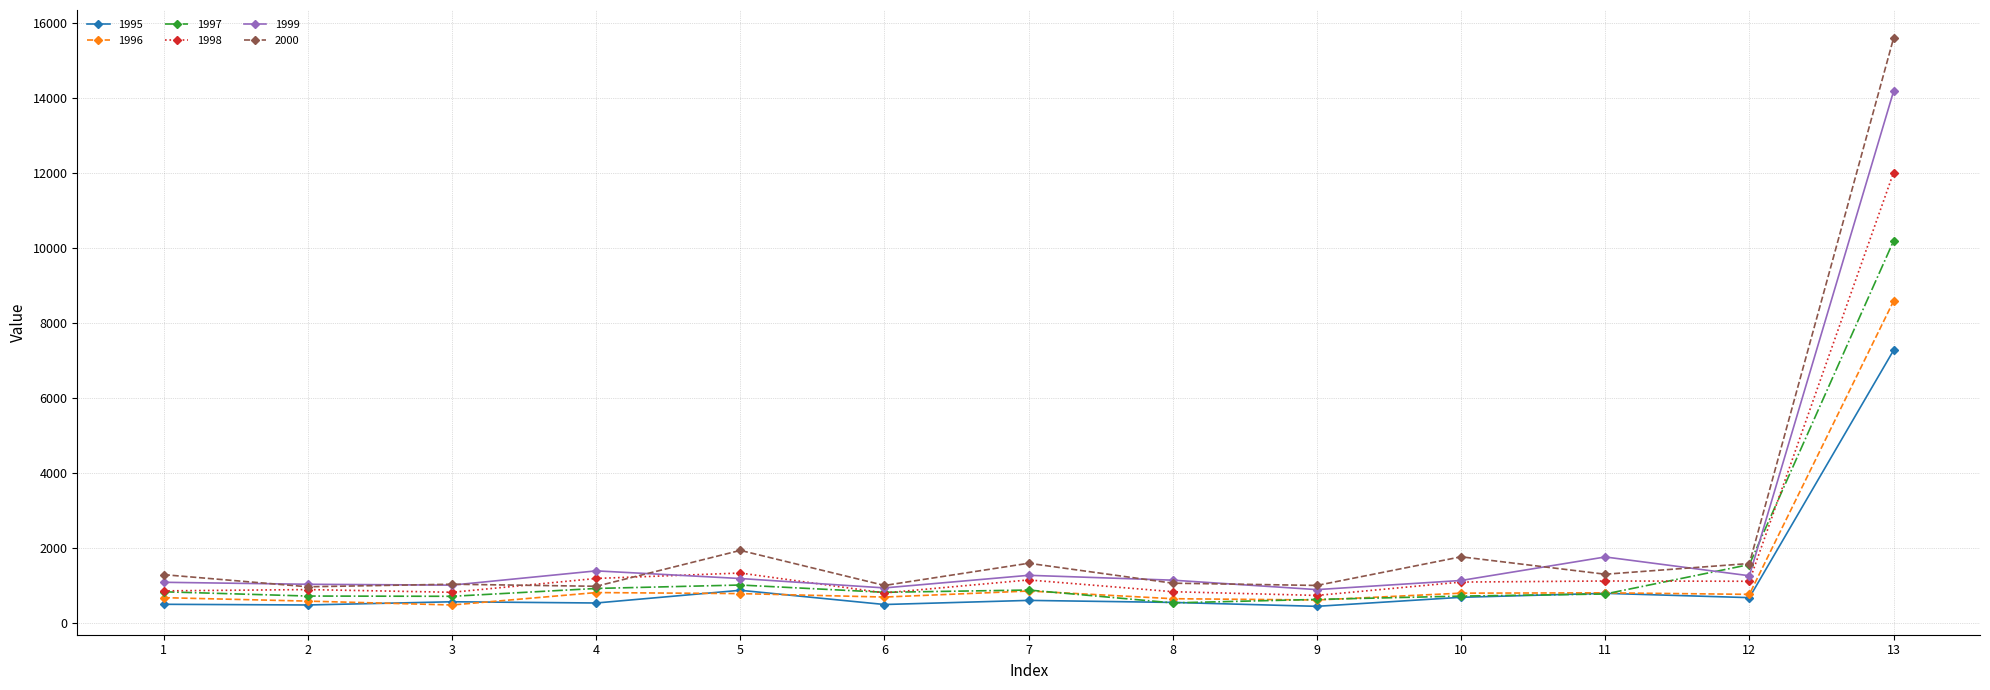

Where does the 1997 series first go above 824?

1